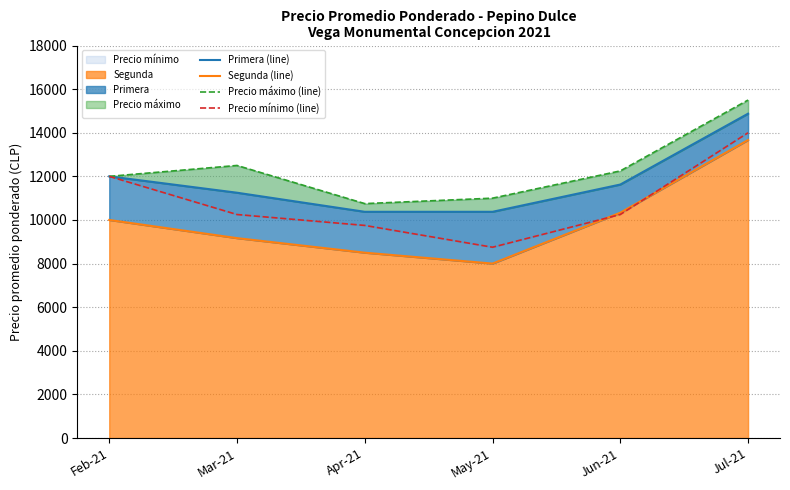

List the labels in order of Segunda (line) value, largest first.

Jul-21, Jun-21, Feb-21, Mar-21, Apr-21, May-21